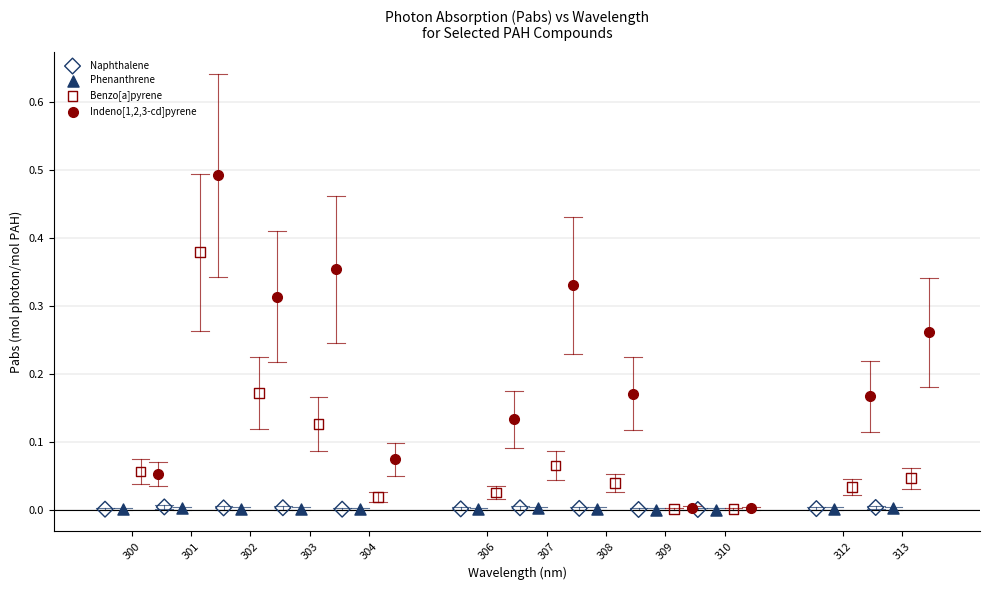

Which series has the widest spread of Y values?

Indeno[1,2,3-cd]pyrene